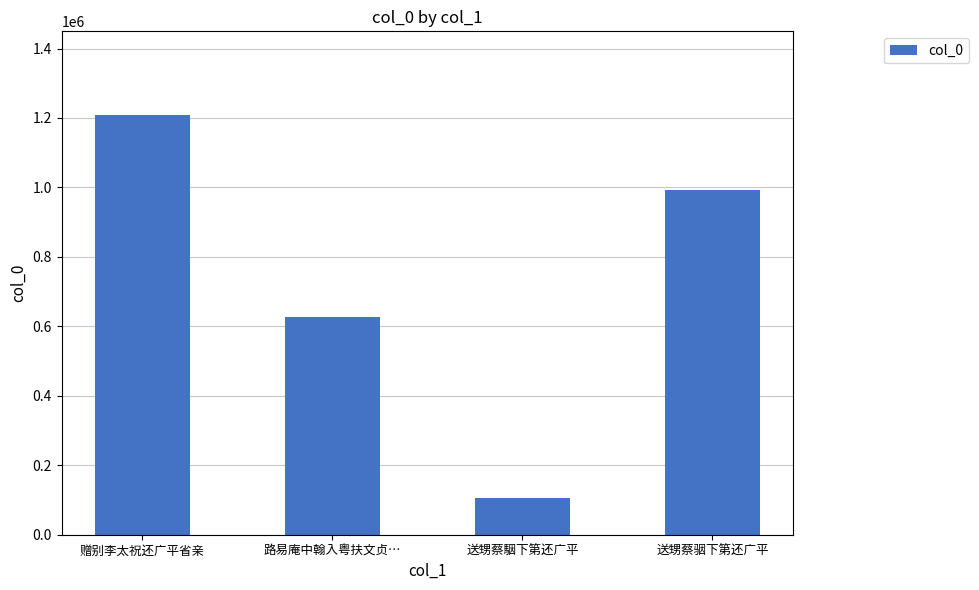

How many bars are there in total?

4